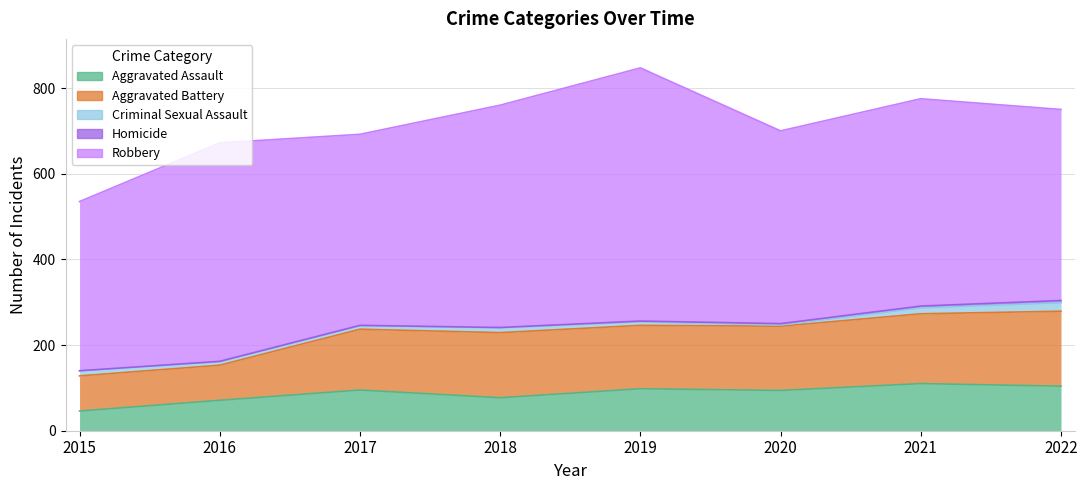

Which series has the widest spread of values?

Robbery